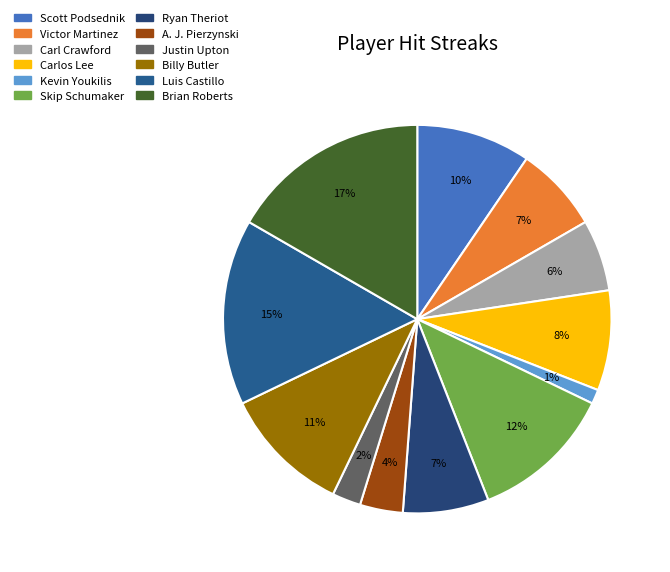

How many slices are in this pie chart?

12